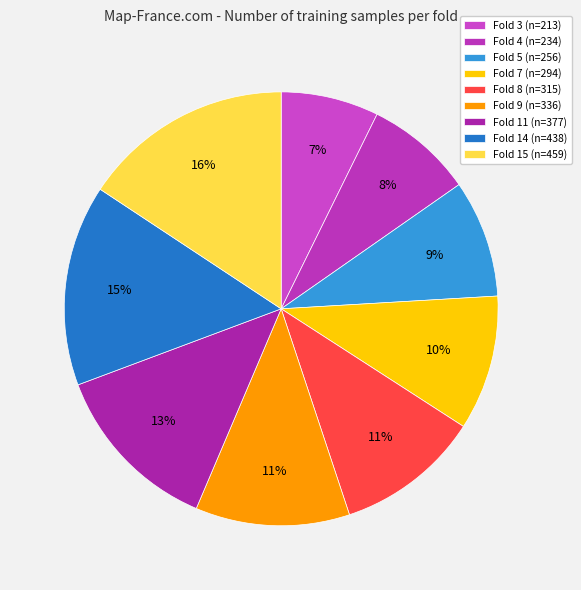

What is the total percentage of Fold 14 and Fold 5?

23.8%